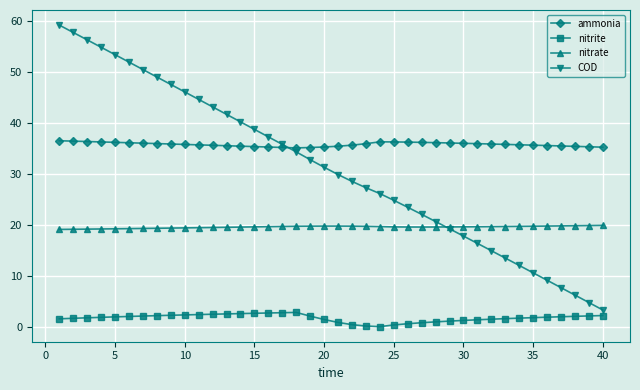

Which series has the widest spread of values?

COD